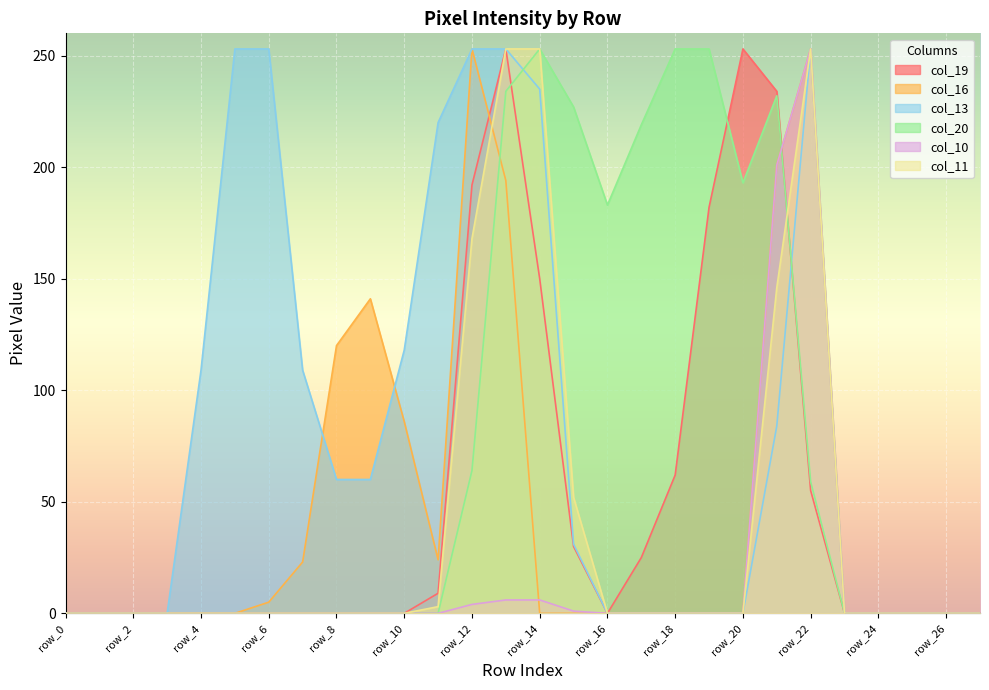

True or false: col_20 has a value of 227 at row_15.

True